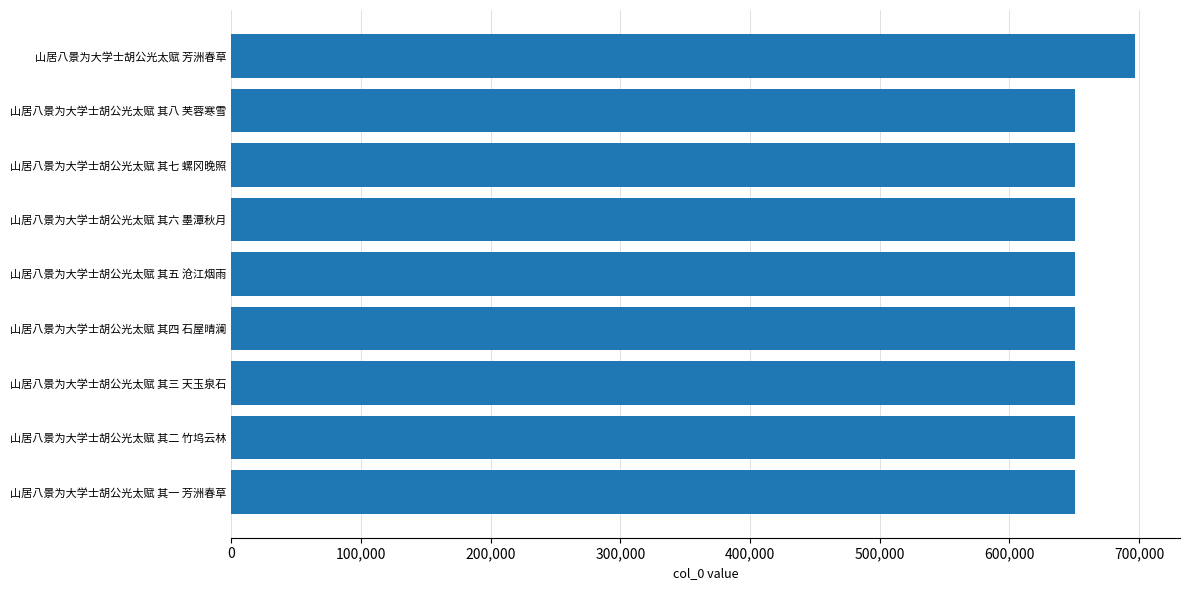

At which label is the value closest to 673656?

山居八景为大学士胡公光太赋 其八 芙蓉寒雪